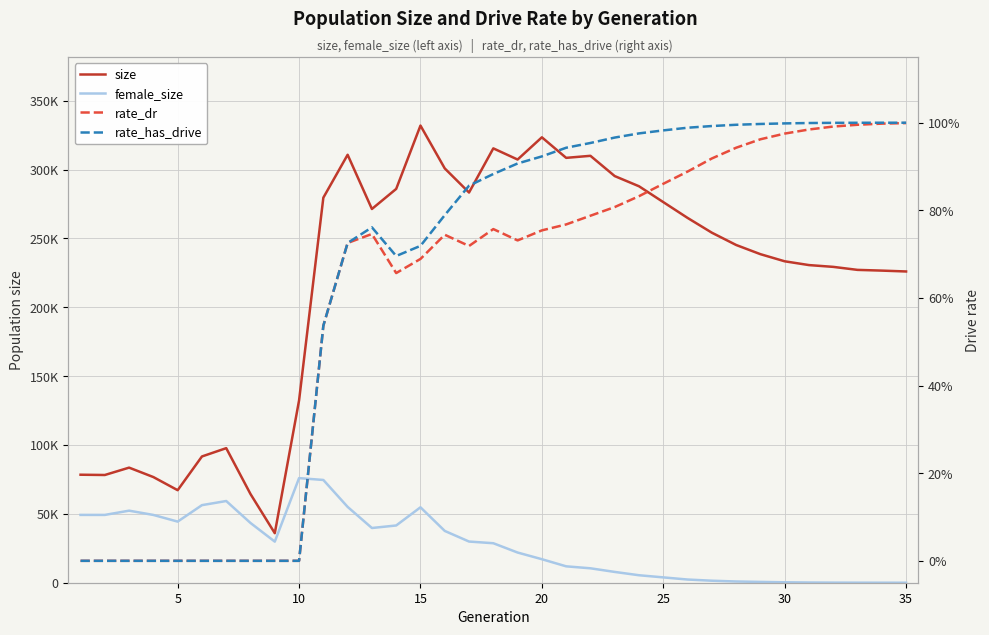

True or false: rate_has_drive and rate_dr intersect in this chart.

False